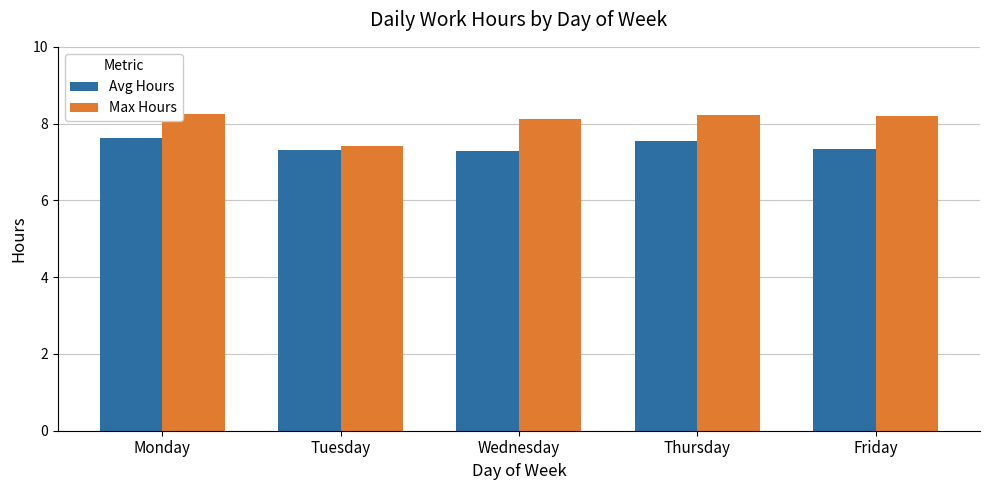

What is the minimum value for Avg Hours?

7.3